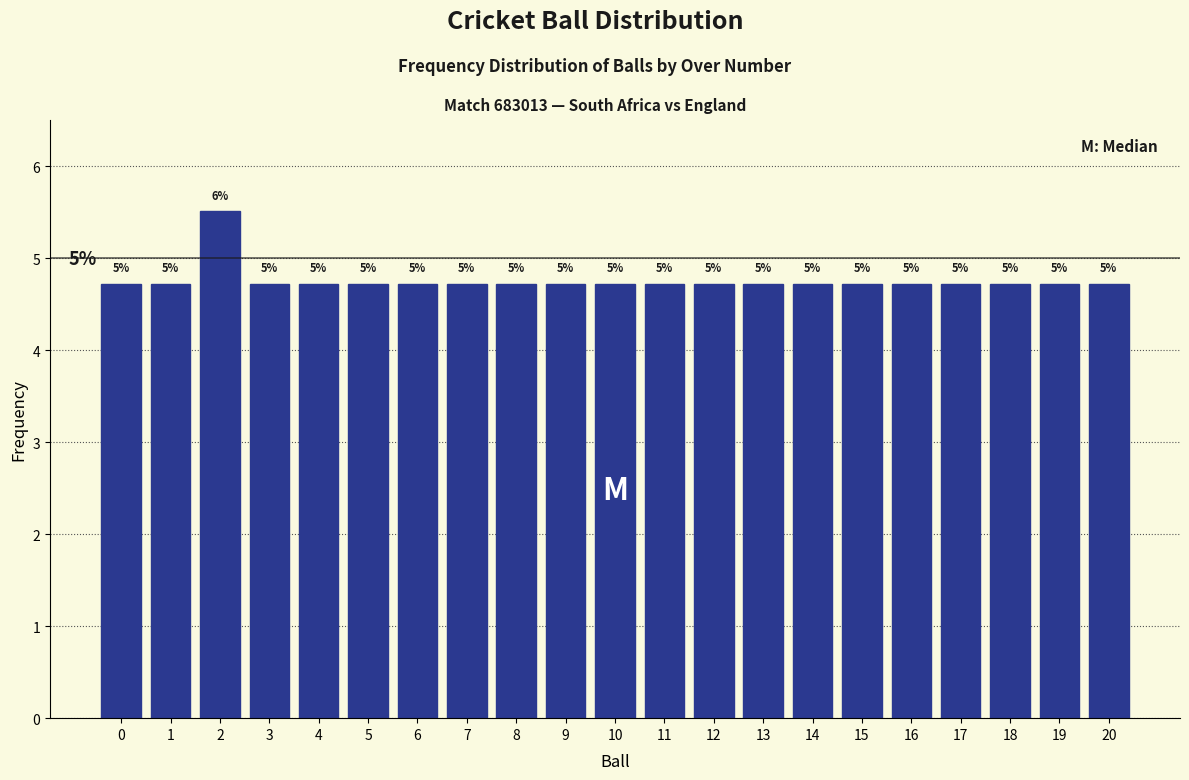

Does the chart contain any negative values?

No